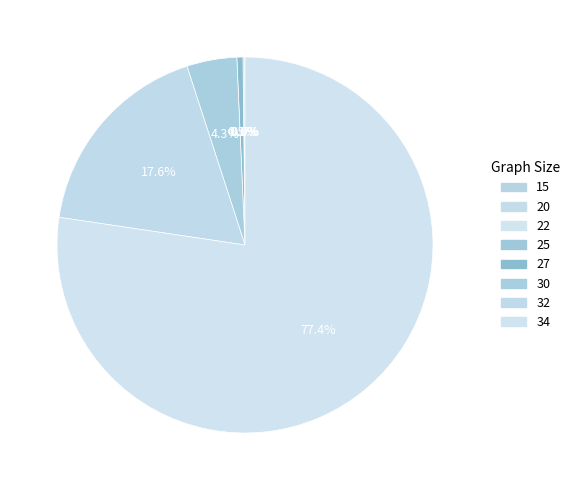

Is it true that 27 is 1% of the pie?

True